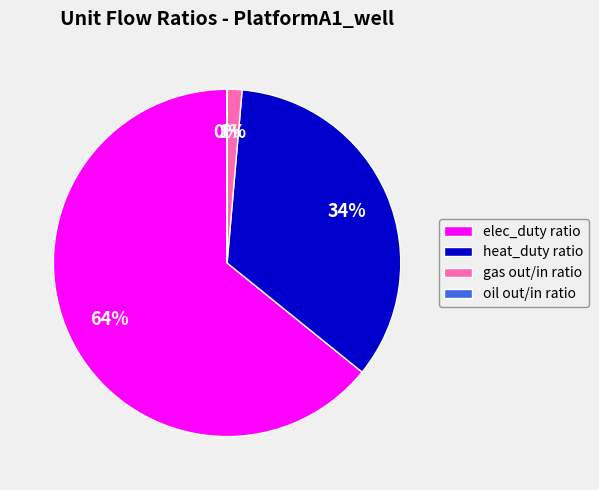

To the nearest percent, what is the average slice percentage?

25%